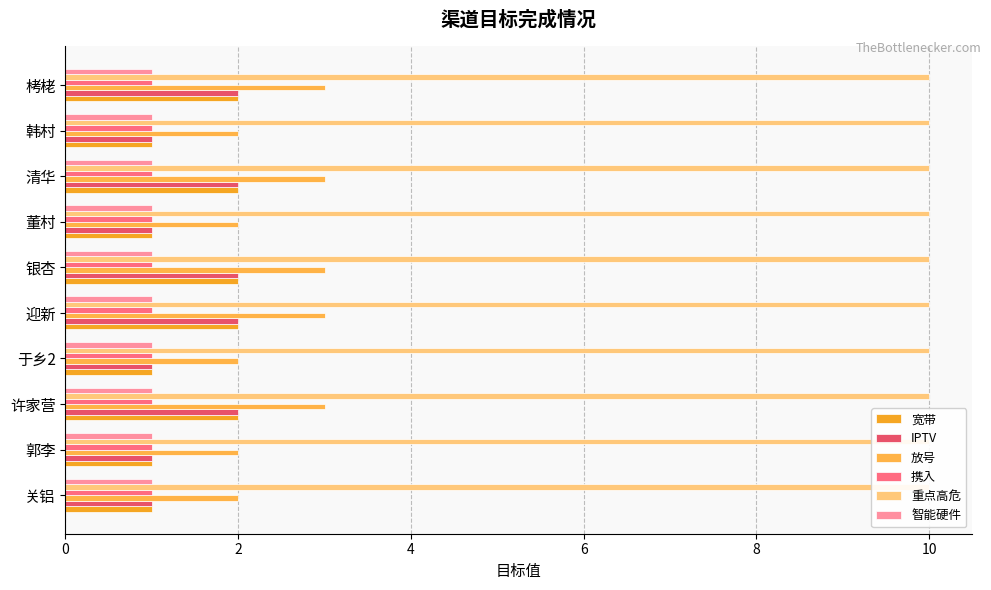

How many categories are shown in the chart?

10